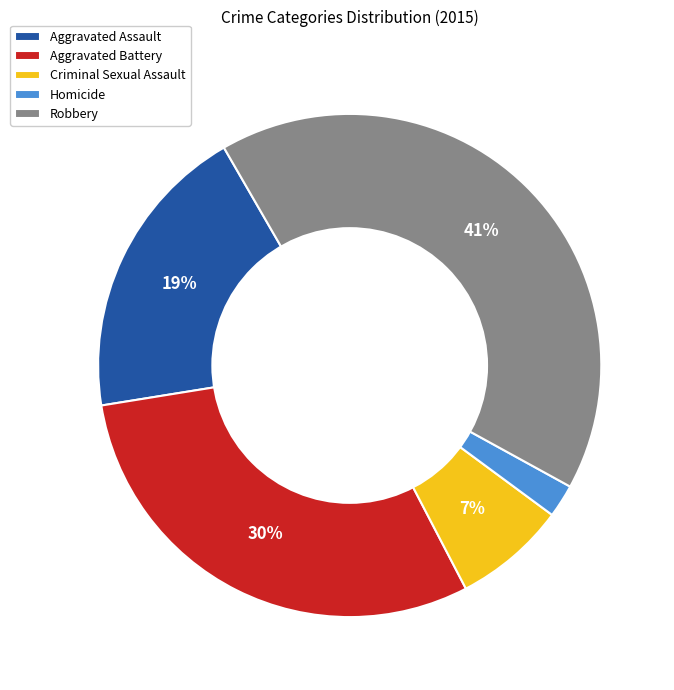

Rank the categories by value from highest to lowest.

Robbery, Aggravated Battery, Aggravated Assault, Criminal Sexual Assault, Homicide